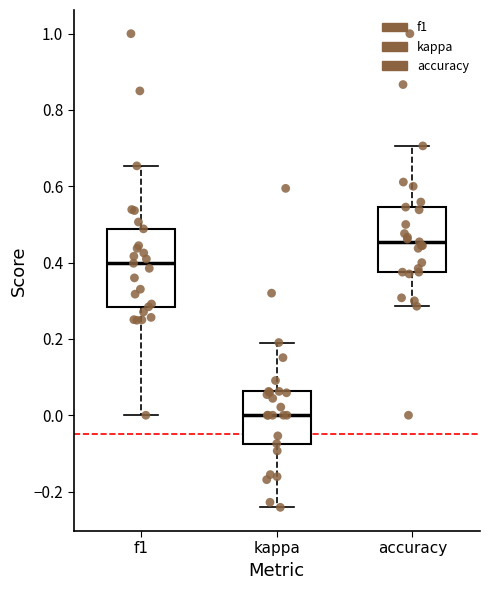

Reading left to right, read every box against the y-axis: the position of its median line, the range the box covers, and the ends of its whiskers. The values are not printed on the chart, so give them approximately, as read against the axis.

f1: median 0.40, box 0.28 to 0.48, whiskers 0.00 to 0.66
kappa: median 0.00, box -0.08 to 0.06, whiskers -0.24 to 0.20
accuracy: median 0.46, box 0.38 to 0.54, whiskers 0.28 to 0.70